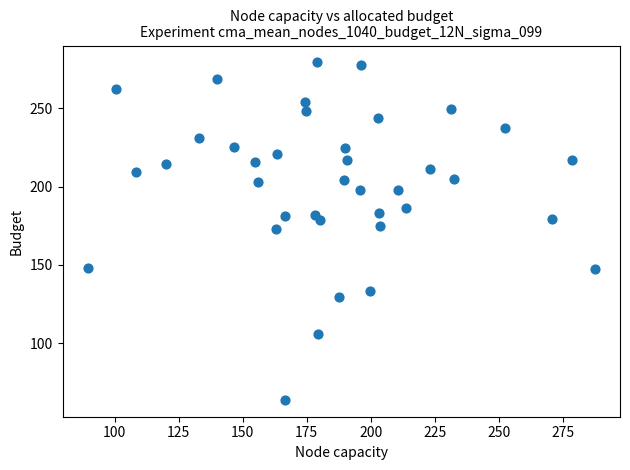

What is the range of Y values (max minus min)?

215.7